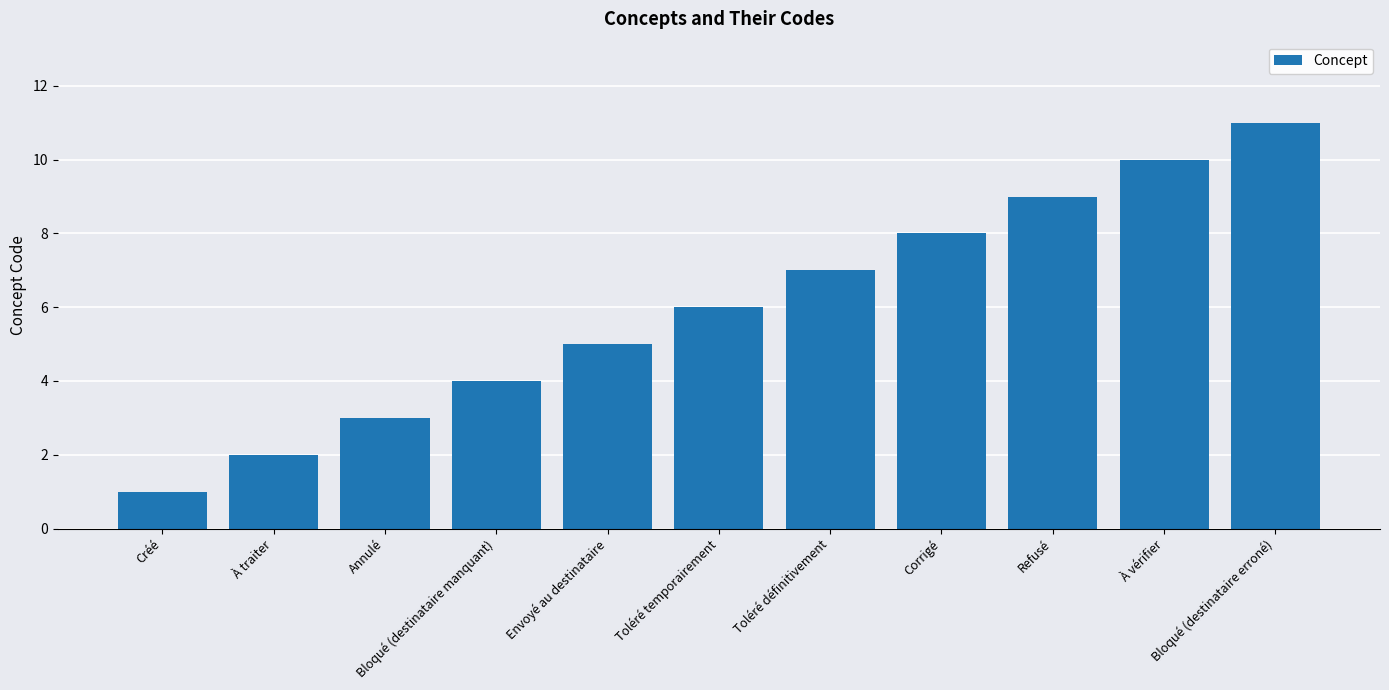

What value does the data have at Toléré temporairement, to the nearest 5?

5